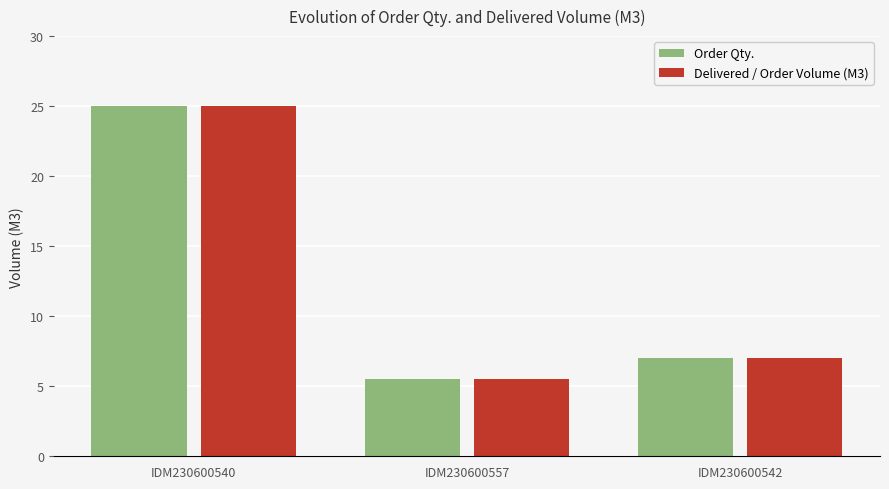

What is the sum of the Delivered / Order Volume (M3) values at IDM230600557 and IDM230600542?

12.5